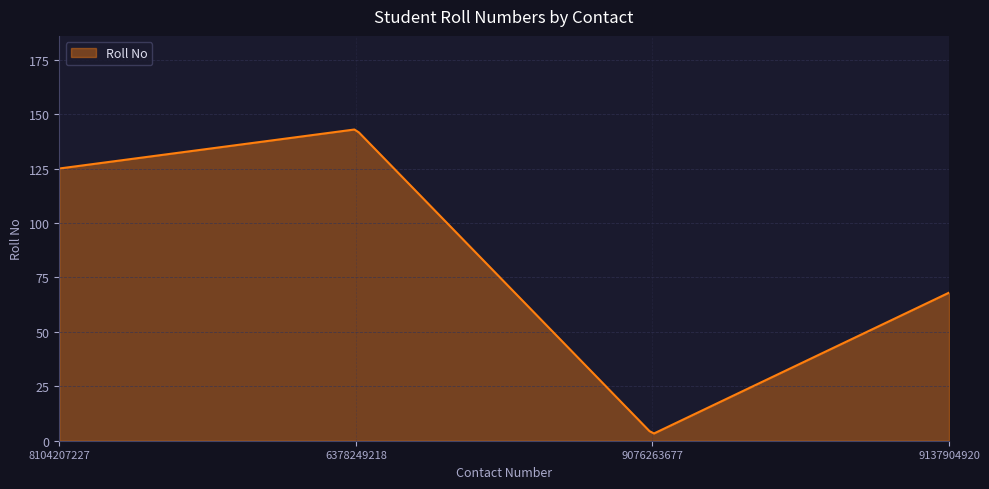

What is the greatest value displayed?

142.9